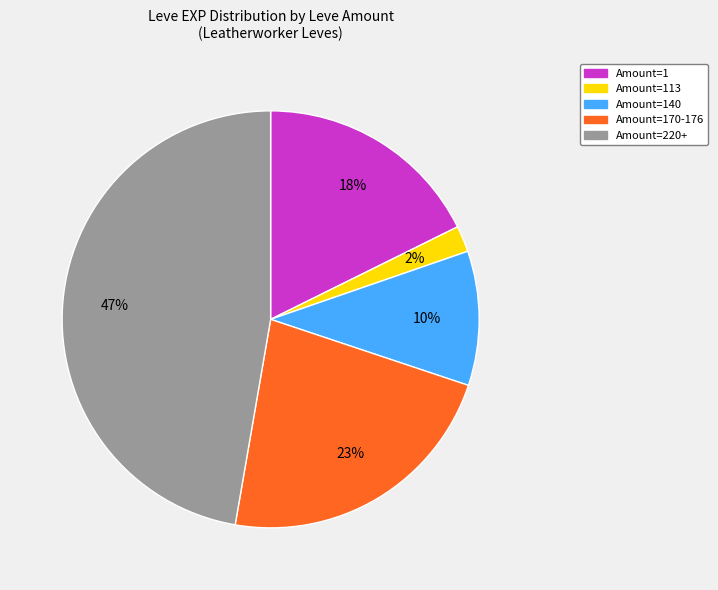

To the nearest percent, what is the difference between the largest and smallest slice percentages?

45%